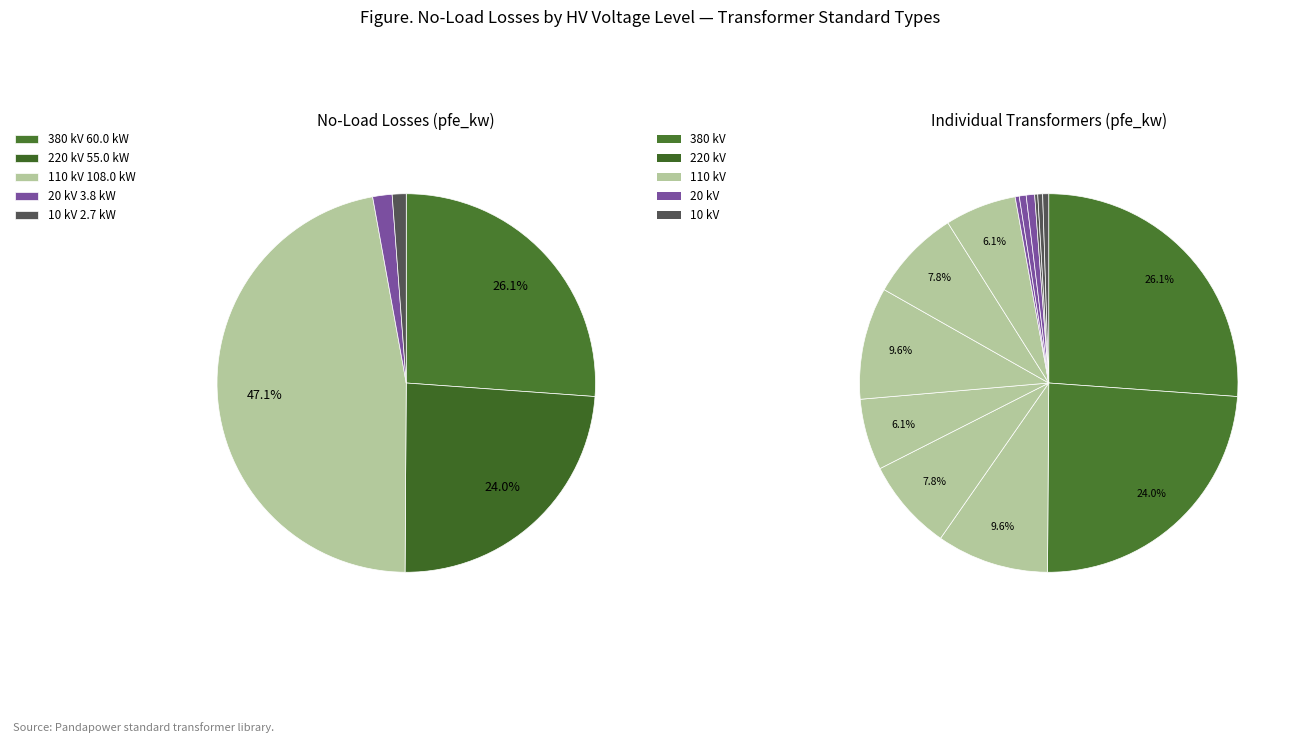

True or false: 220 accounts for 31% of the total.

False